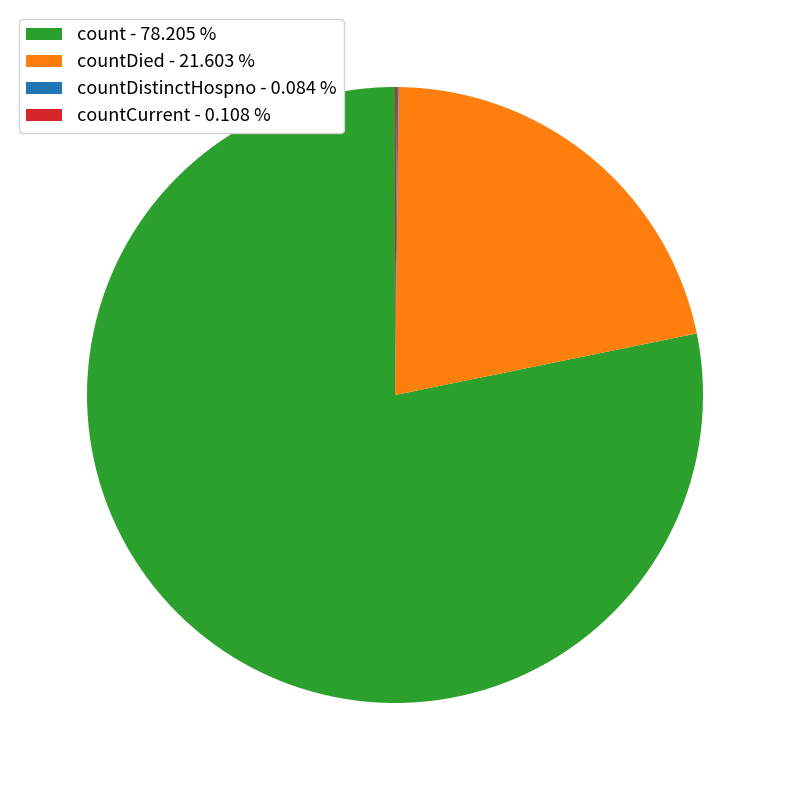

Does count - 78.205 % represent more than half of the total?

Yes